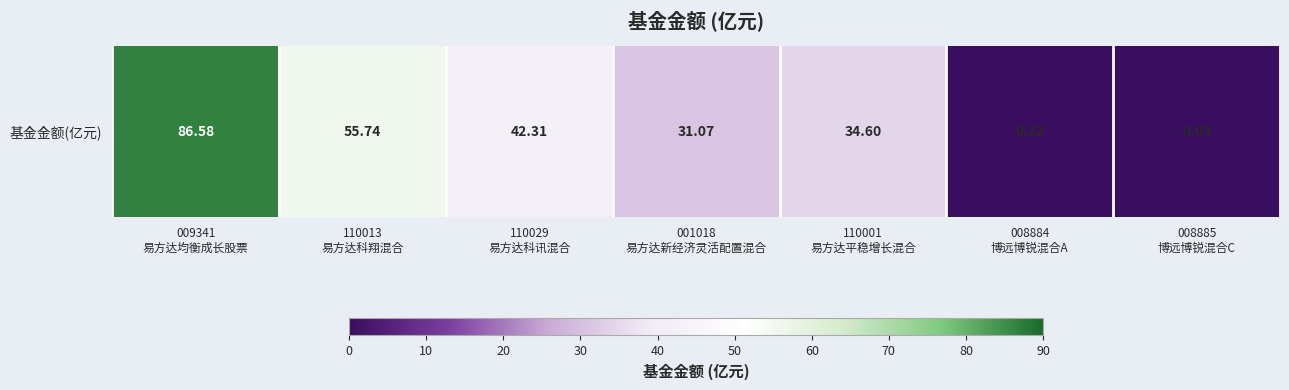

List the labels in order of value, smallest first.

008885
博远博锐混合C, 008884
博远博锐混合A, 001018
易方达新经济灵活配置混合, 110001
易方达平稳增长混合, 110029
易方达科讯混合, 110013
易方达科翔混合, 009341
易方达均衡成长股票